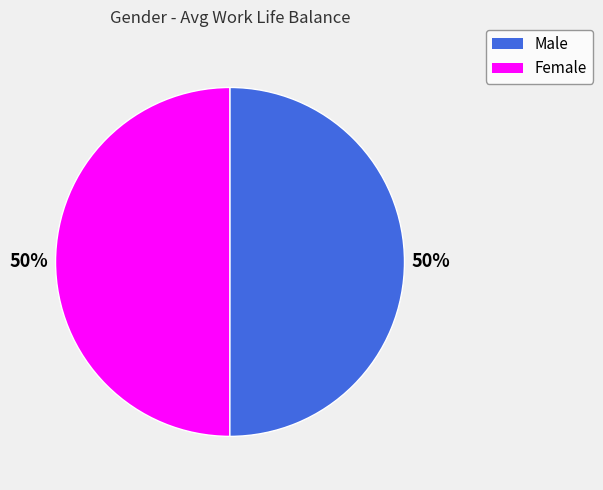

To the nearest percent, what is the average slice percentage?

50%